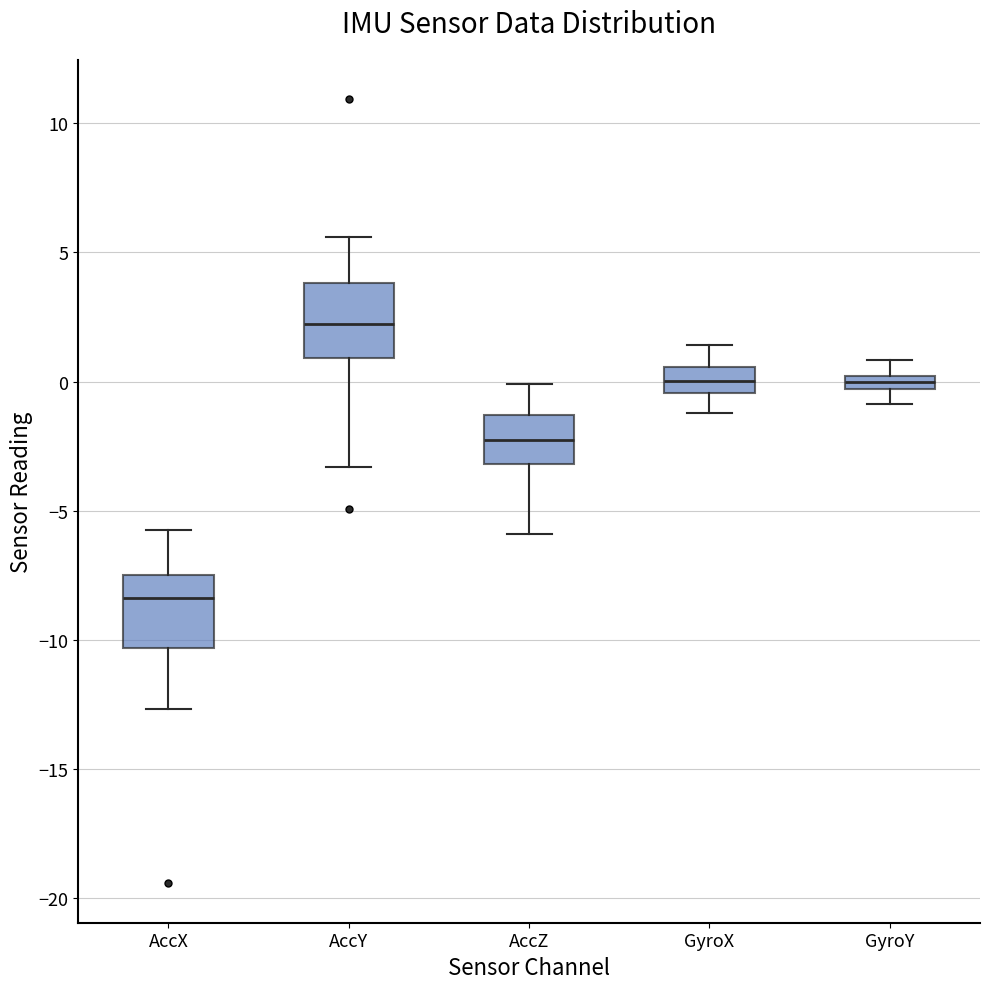

Which box's median line is the lowest?

AccX